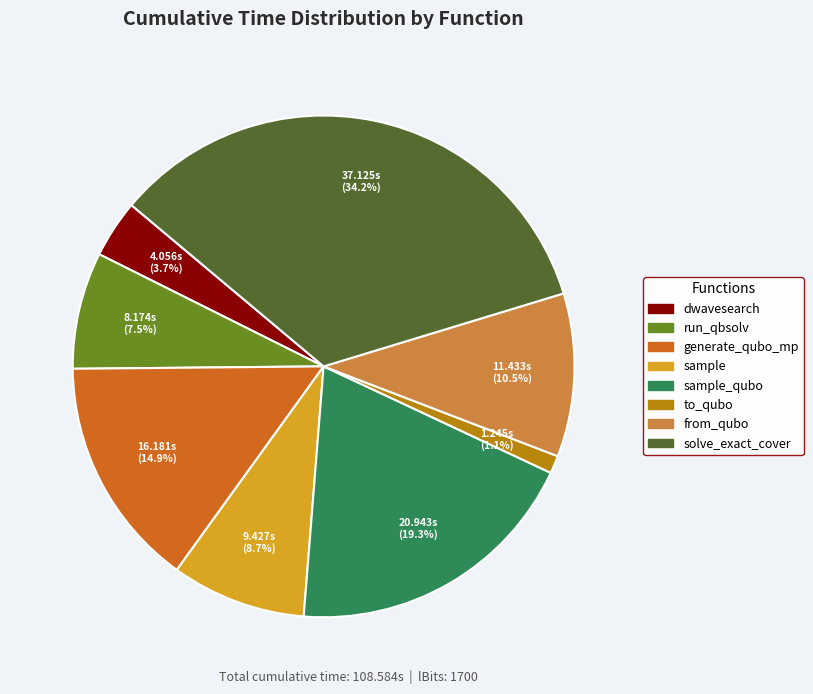

Is there any slice that represents more than half of the pie?

No